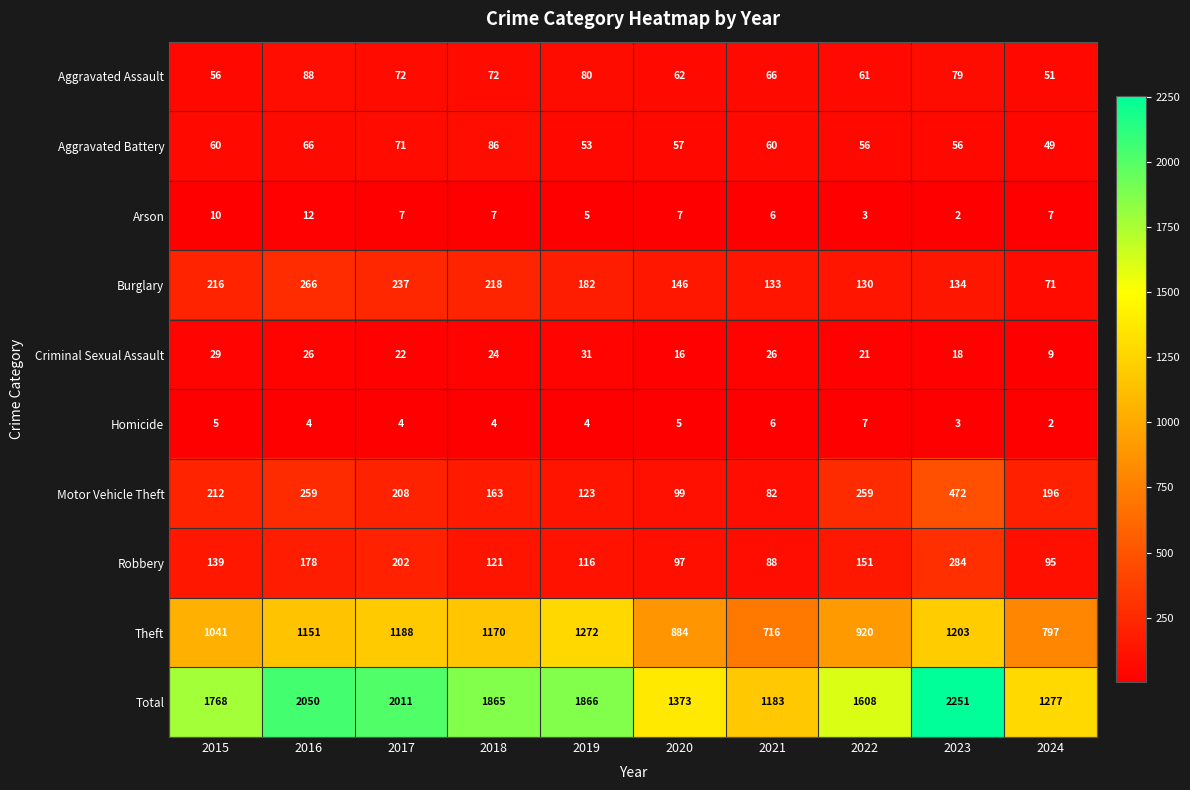

The Criminal Sexual Assault series shows 27 at 2020. True or false?

False